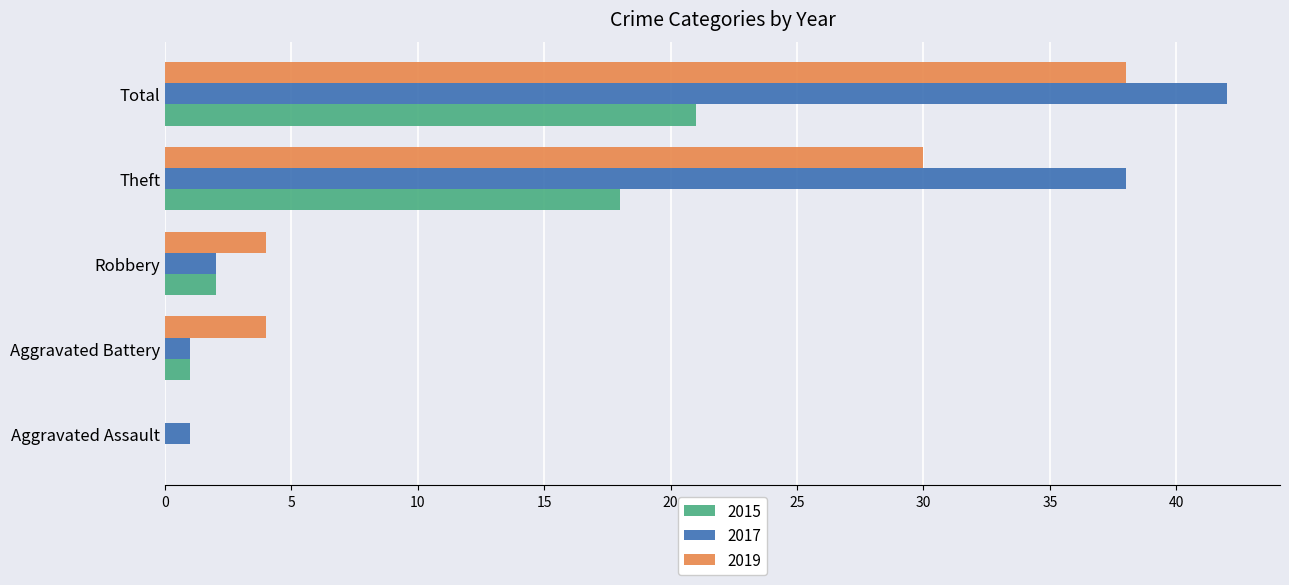

At which category is the sum across all series the highest?

Total